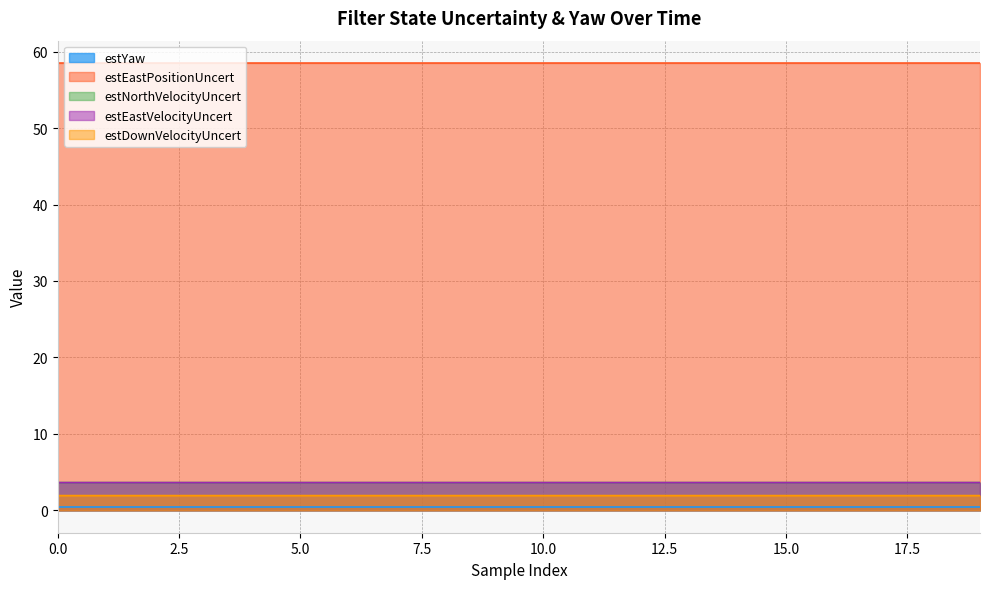

Reading left to right, transcribe all the data shown in this chart.

estYaw: 0.4	0.4	0.4	0.4	0.4	0.4	0.4	0.4	0.4	0.4	0.4	0.4	0.4	0.4	0.4	0.4	0.4	0.4	0.4	0.4
estEastPositionUncert: 58.5	58.5	58.5	58.5	58.5	58.5	58.5	58.5	58.5	58.5	58.5	58.5	58.5	58.5	58.5	58.5	58.5	58.5	58.5	58.5
estNorthVelocityUncert: 3.6	3.6	3.6	3.6	3.6	3.6	3.6	3.6	3.6	3.6	3.6	3.6	3.6	3.6	3.6	3.6	3.6	3.6	3.6	3.6
estEastVelocityUncert: 3.6	3.6	3.6	3.6	3.6	3.6	3.6	3.6	3.6	3.6	3.6	3.6	3.6	3.6	3.6	3.6	3.6	3.6	3.6	3.6
estDownVelocityUncert: 1.9	1.9	1.9	1.9	1.9	1.9	1.9	1.9	1.9	1.9	1.9	1.9	1.9	1.9	1.9	1.9	1.9	1.9	1.9	1.9